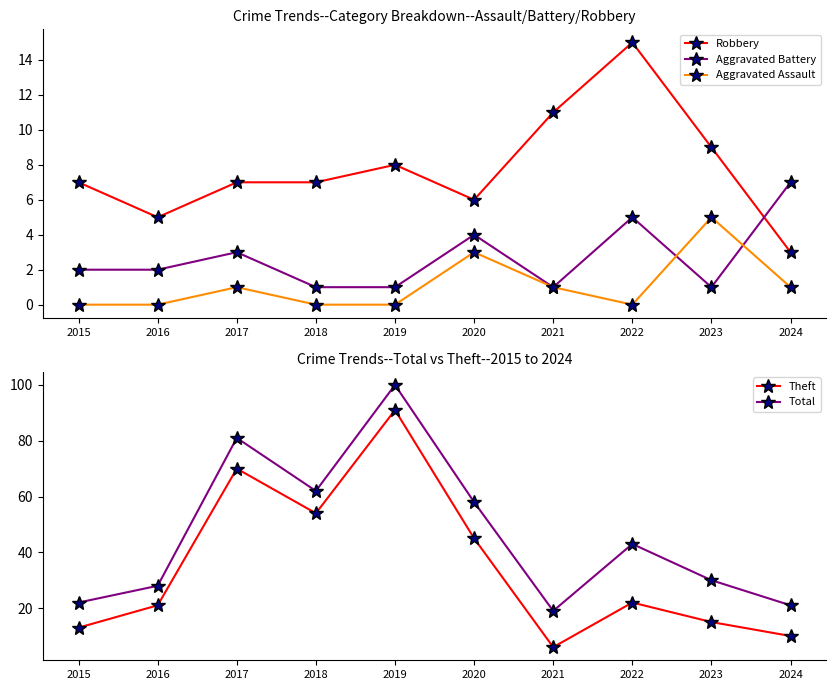

Between 2016 and 2018, which is larger?

2018